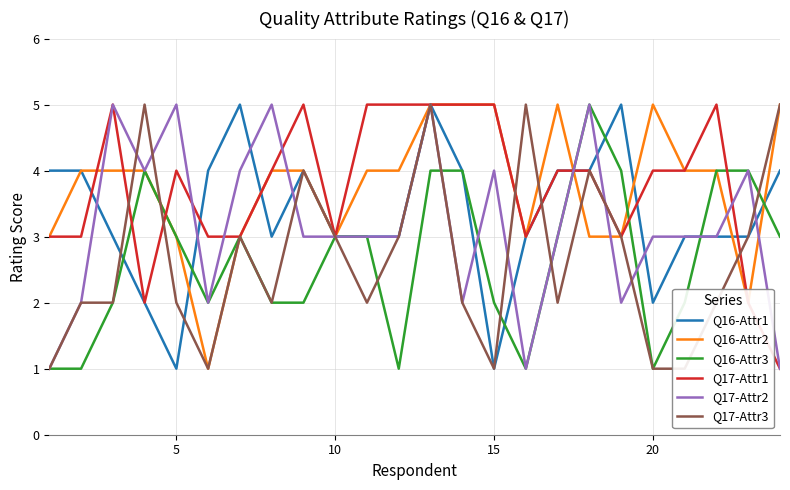

The Q17-Attr2 series shows 3 at 10. True or false?

True